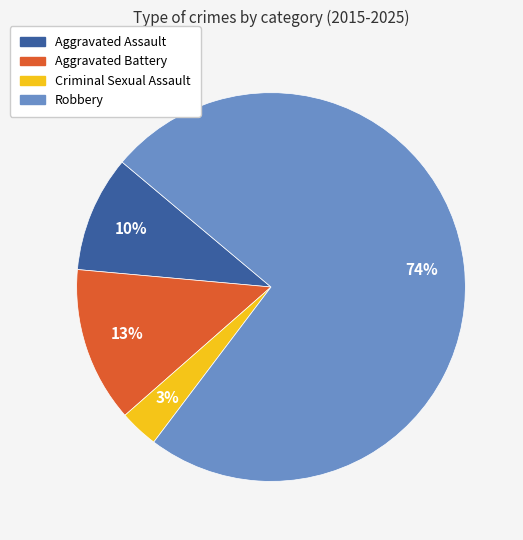

True or false: Aggravated Battery accounts for 22% of the total.

False